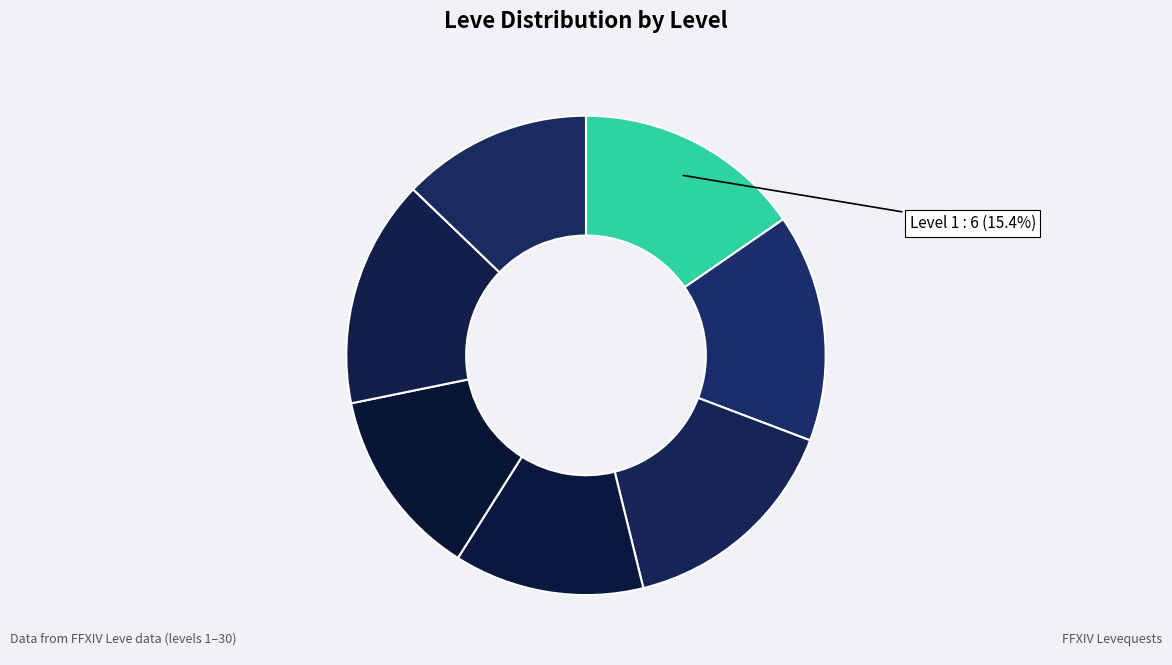

Count the number of slices in the pie.

7